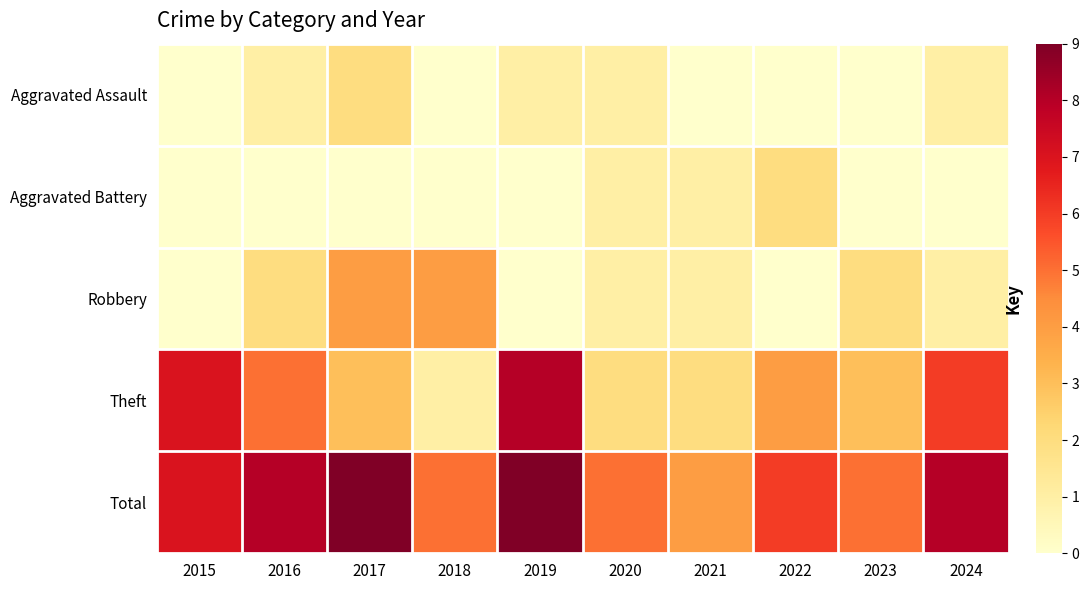

Between 2019 and 2021, which series saw the biggest shift?

Theft